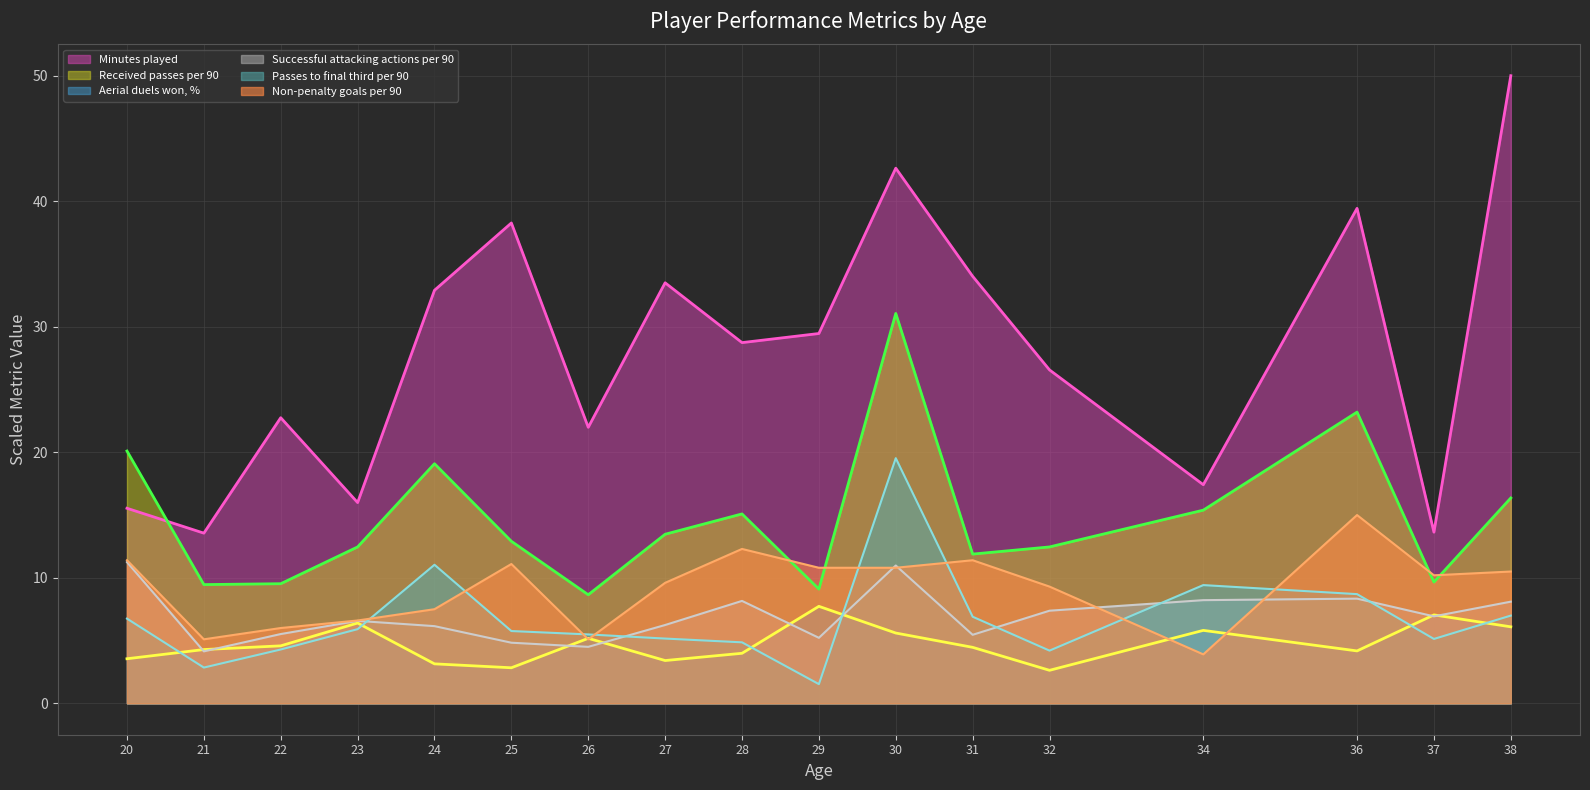

Rank the series by their maximum value, from highest to lowest.

Minutes played, Received passes per 90, Passes to final third per 90, Non-penalty goals per 90, Successful attacking actions per 90, Aerial duels won, %